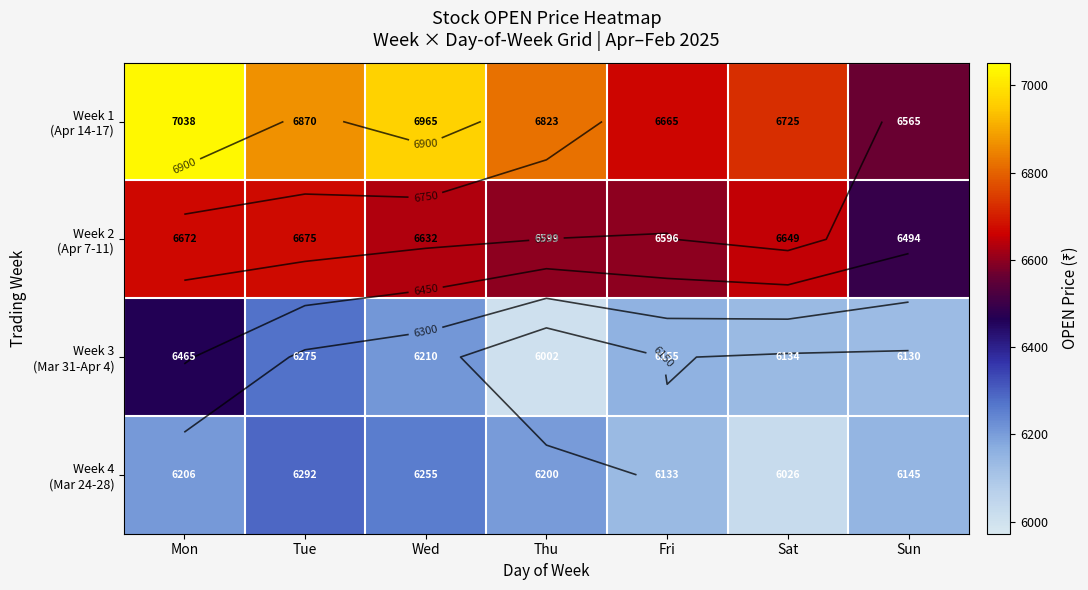

At which label is Week 4 (Mar 24-28) closest to 6158?

Sun